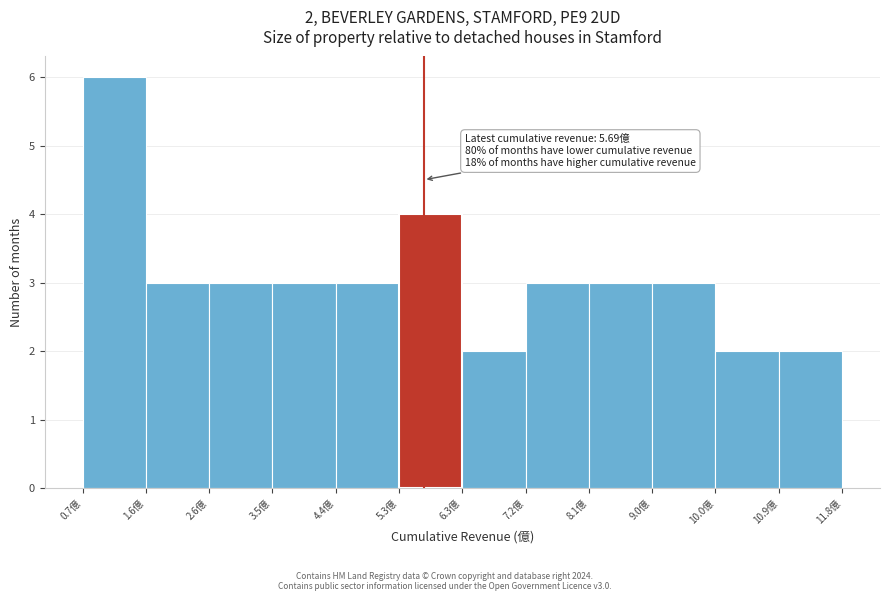

Which range on the x-axis has the tallest bar?

0.7 to 1.6